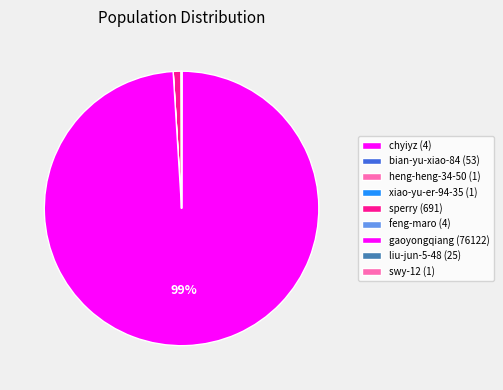

What is the ratio of the value at liu-jun-5-48 to the value at xiao-yu-er-94-35?

25.0